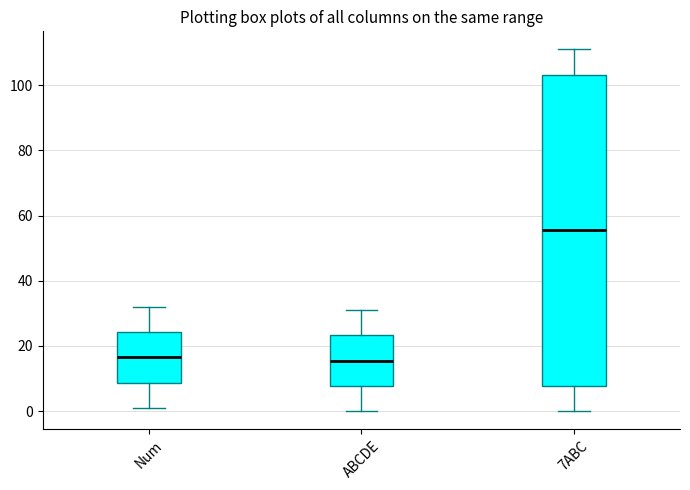

Reading left to right, read every box against the y-axis: the position of its median line, the range the box covers, and the ends of its whiskers. The values are not printed on the chart, so give them approximately, as read against the axis.

Num: median 16, box 8 to 24, whiskers 2 to 32
ABCDE: median 16, box 8 to 24, whiskers 0 to 32
7ABC: median 56, box 8 to 104, whiskers 0 to 112